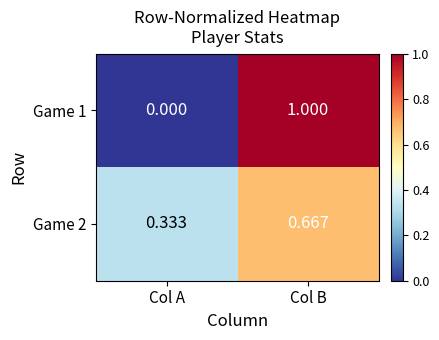

Where is Game 2 nearest to the value 0?

Col A